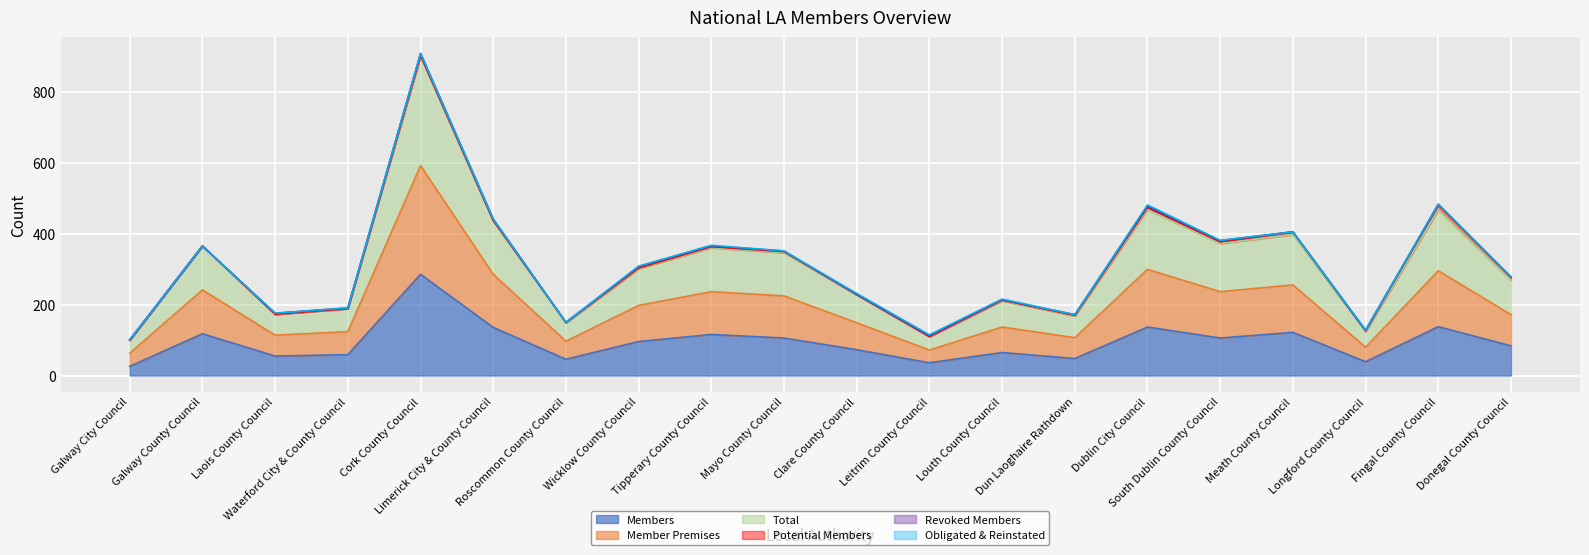

What is the minimum value for Members?

26